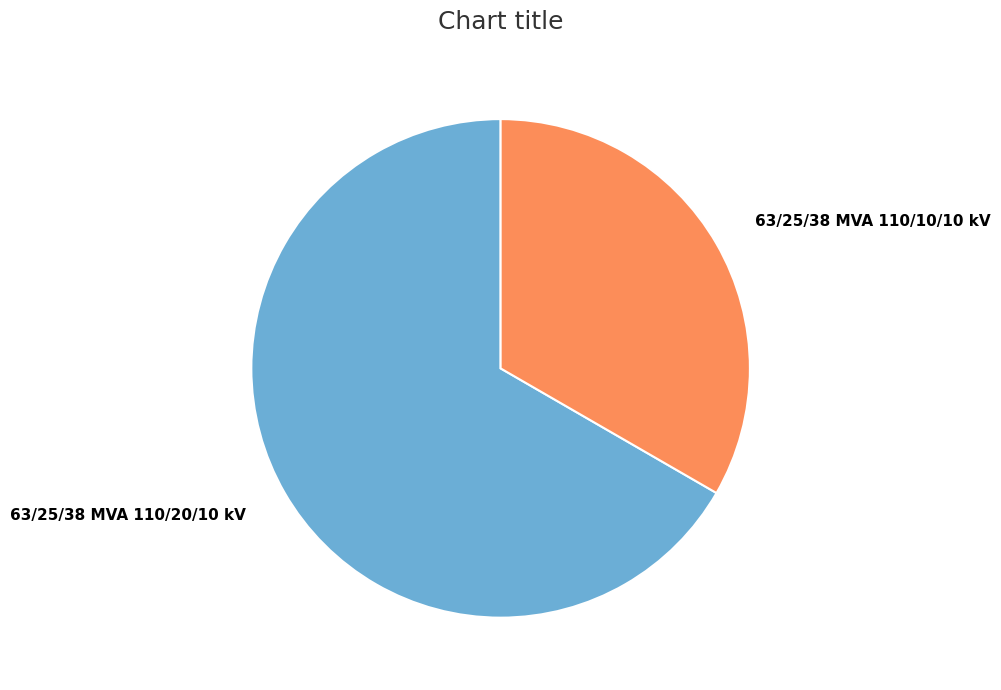

Which slice represents more than half of the pie?

63/25/38 MVA 110/20/10 kV